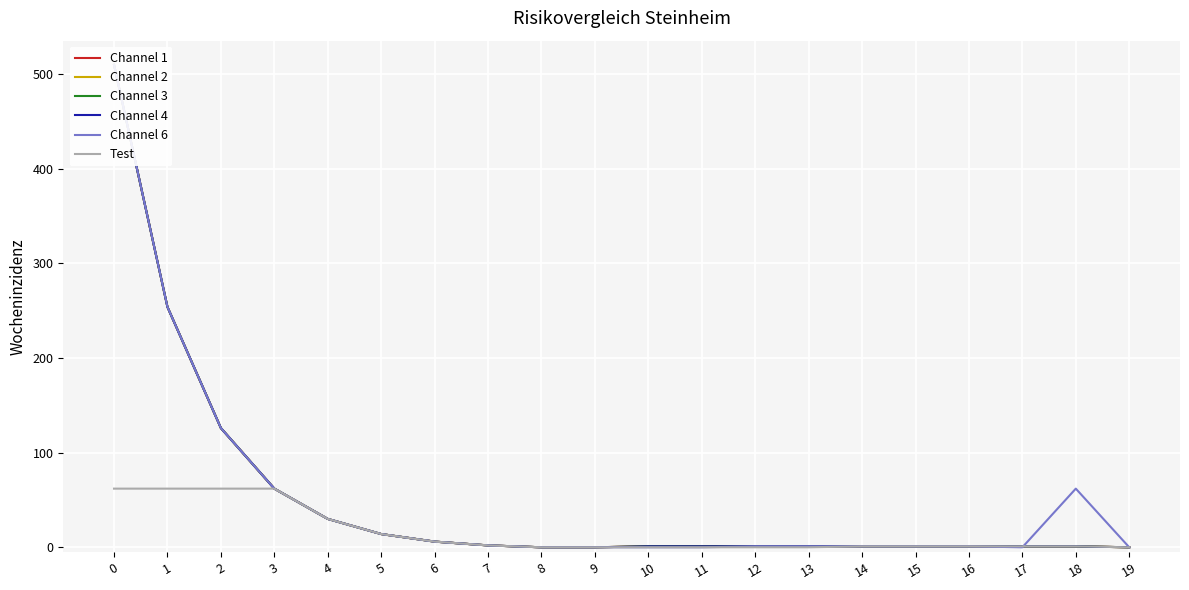

In Channel 6, how many points are lower than both neighbors (excluding endpoints)?

1